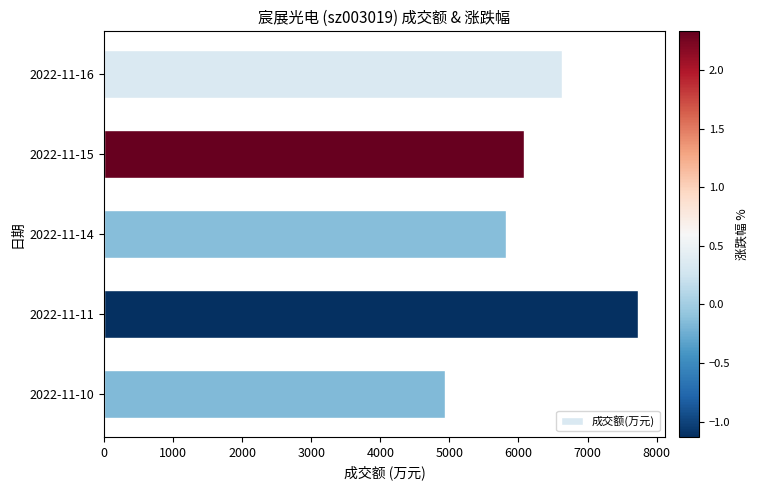

What is the smallest value displayed?

4940